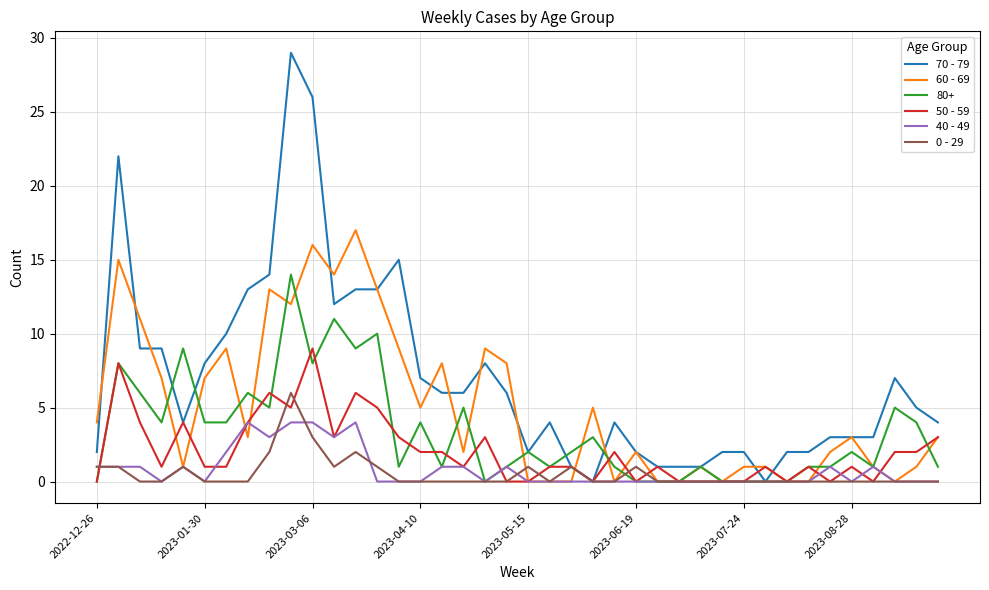

Which series has the largest range (max minus min)?

70 - 79